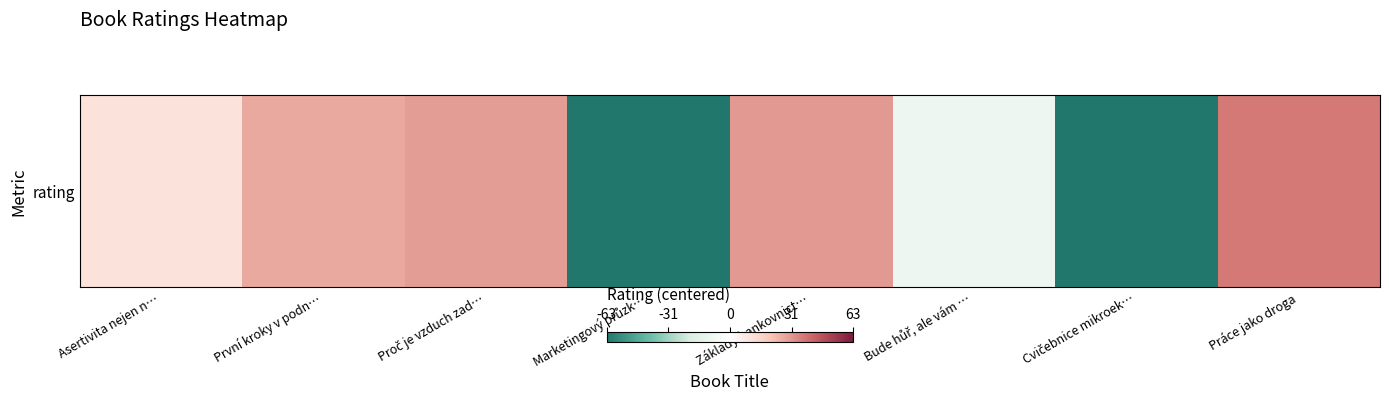

What is the smallest value displayed?

-62.6